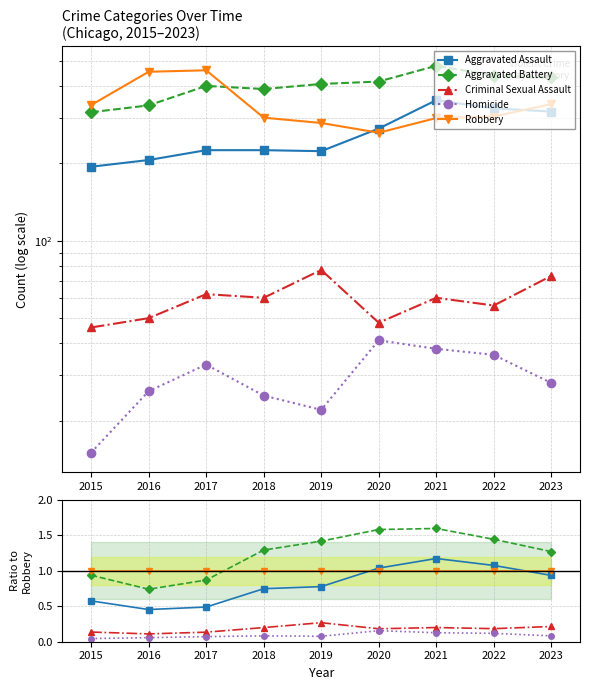

How many lines are shown in the chart?

5